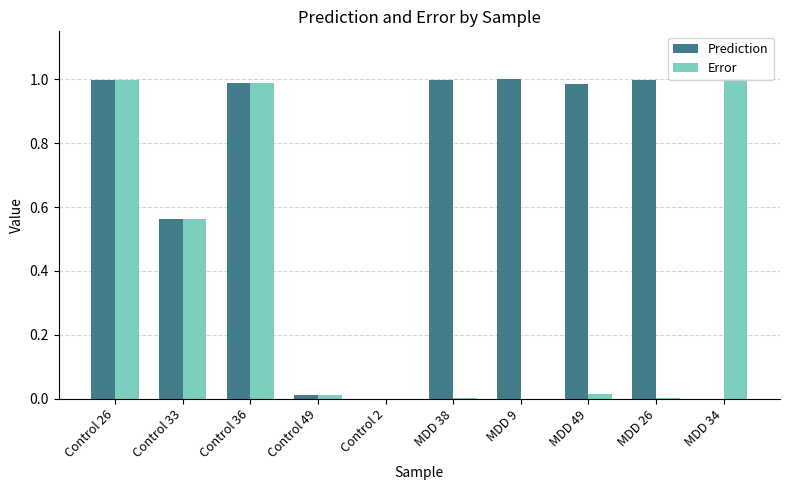

Is the value of Prediction at Control 33 greater than the value of Error at Control 49?

Yes